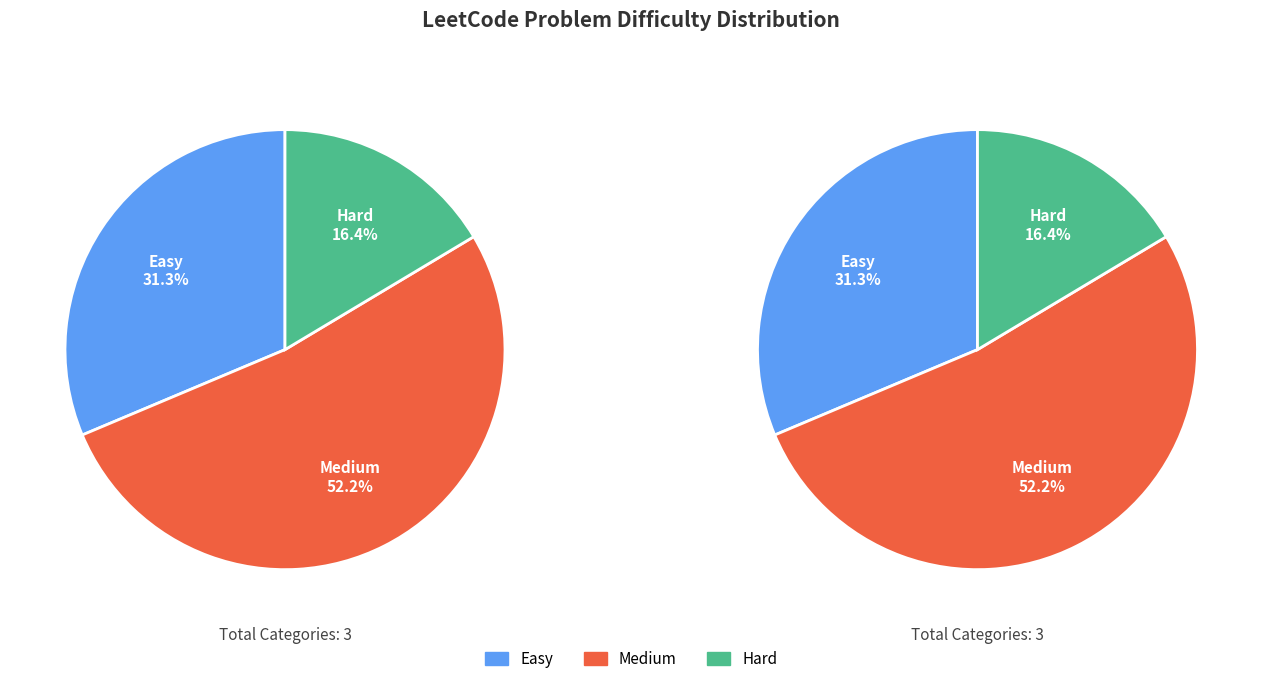

What is the largest slice in the pie chart?

Medium